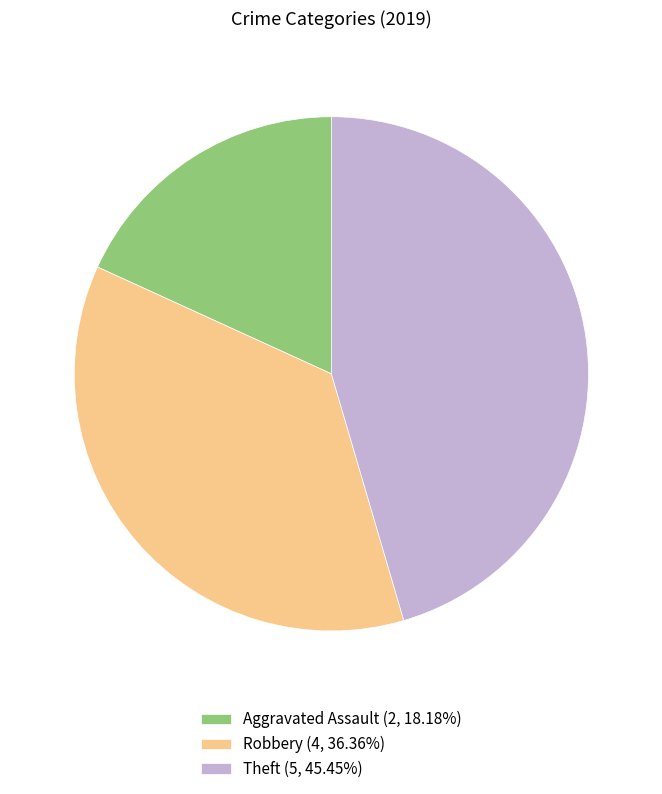

How many slices are in this pie chart?

3